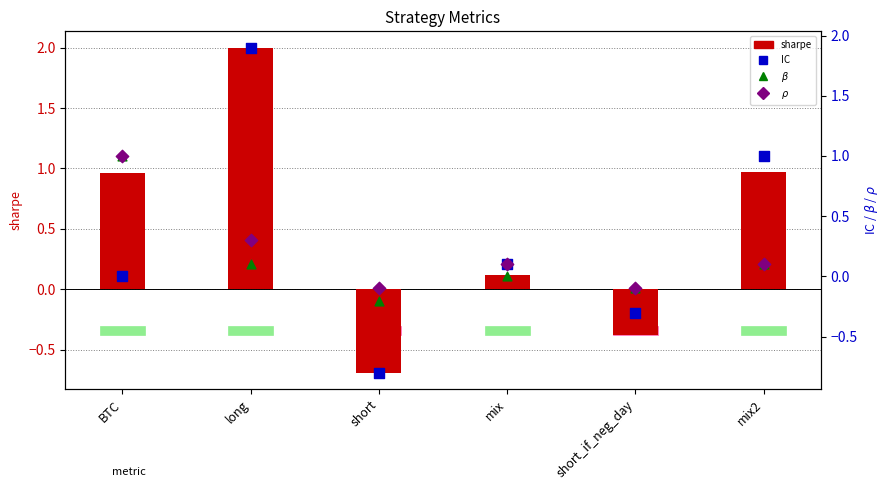

Is the value of $\rho$ at long greater than the value of sharpe at short_if_neg_day?

Yes